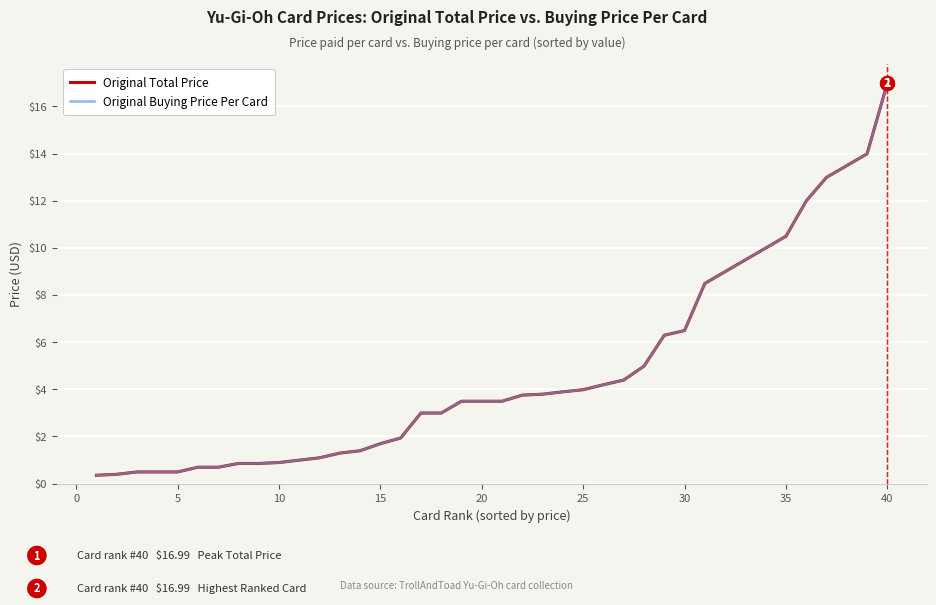

Does the chart display data point markers on the line(s)?

No